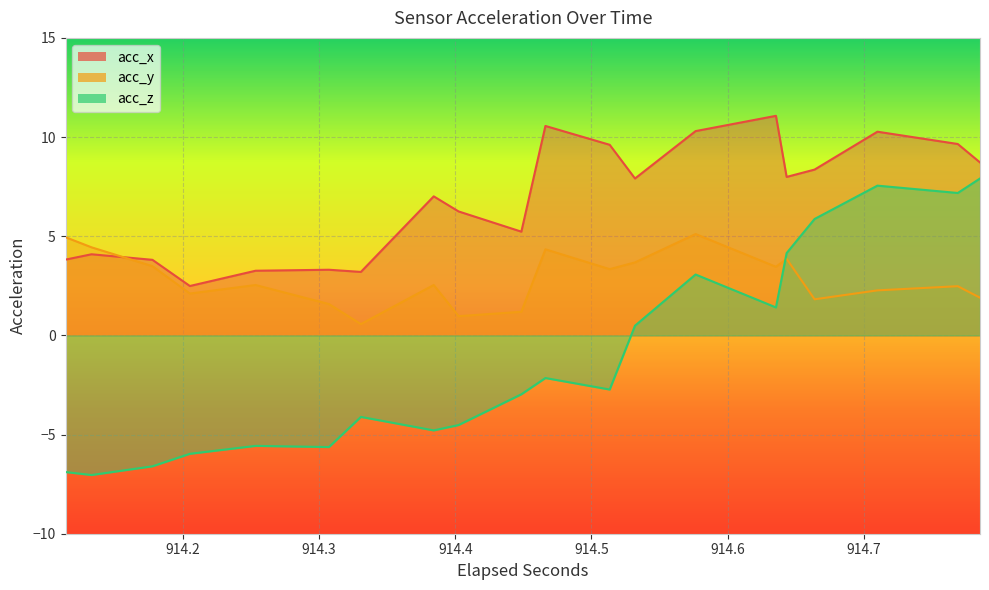

After their last crossing, which series has the higher values: acc_z or acc_y?

acc_z